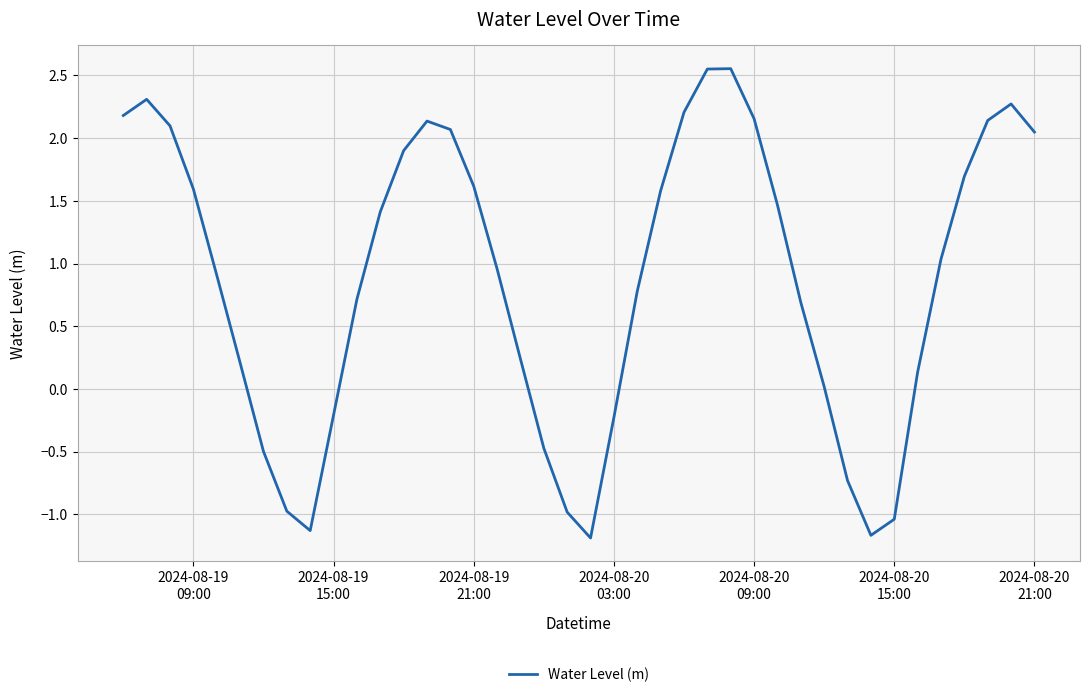

What is the smallest value displayed?

-1.2